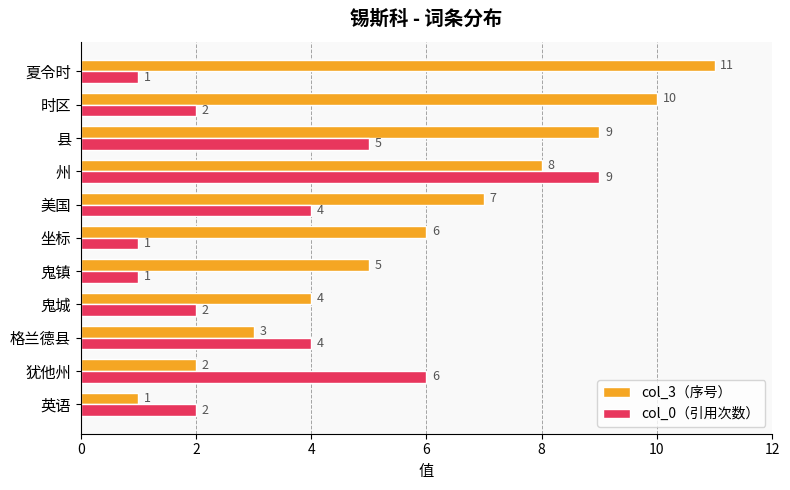

What is the total value across all series at 坐标?

7